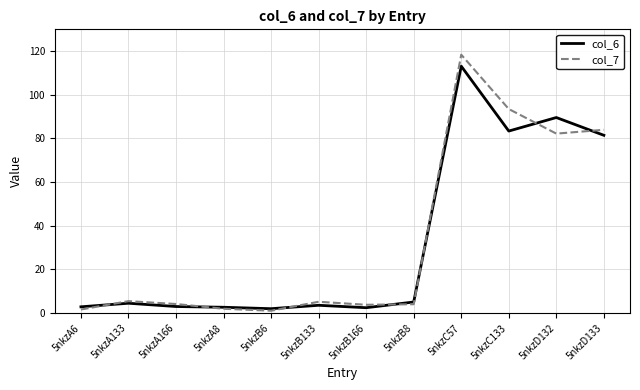

What are all the series names shown in the legend?

col_6, col_7